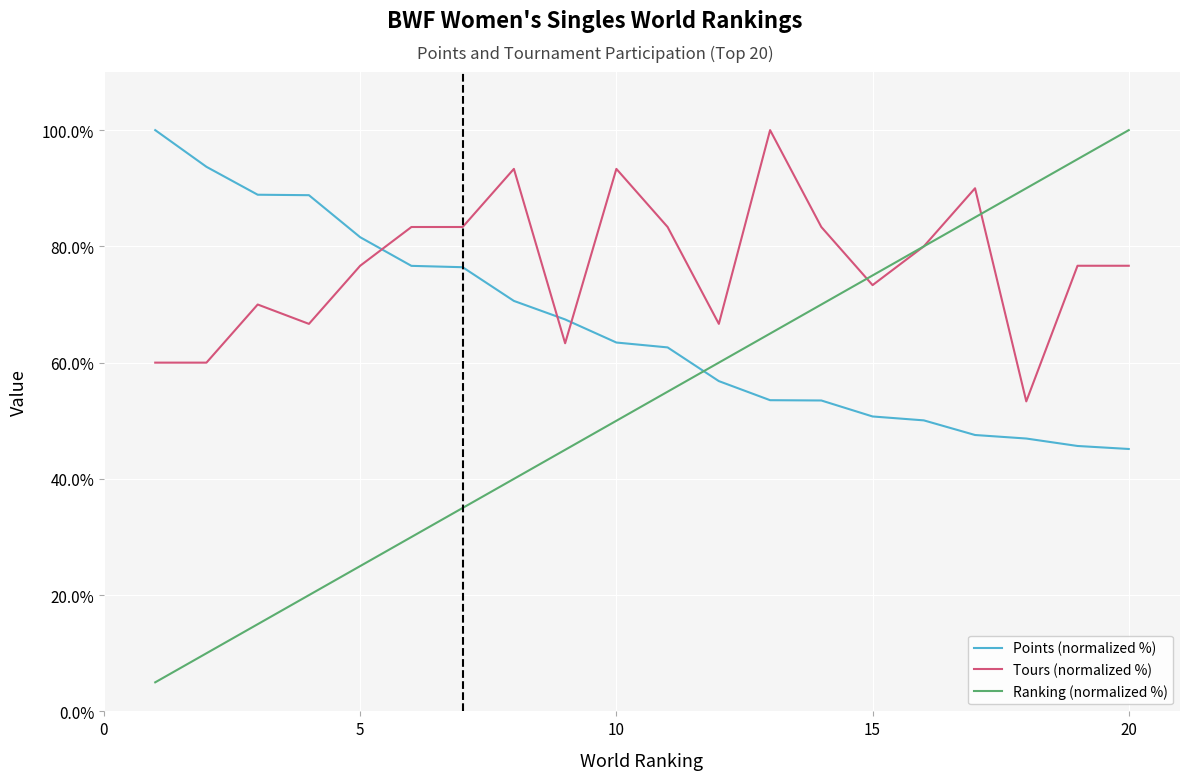

What is the average value of the Points (normalized %) series?

66.0